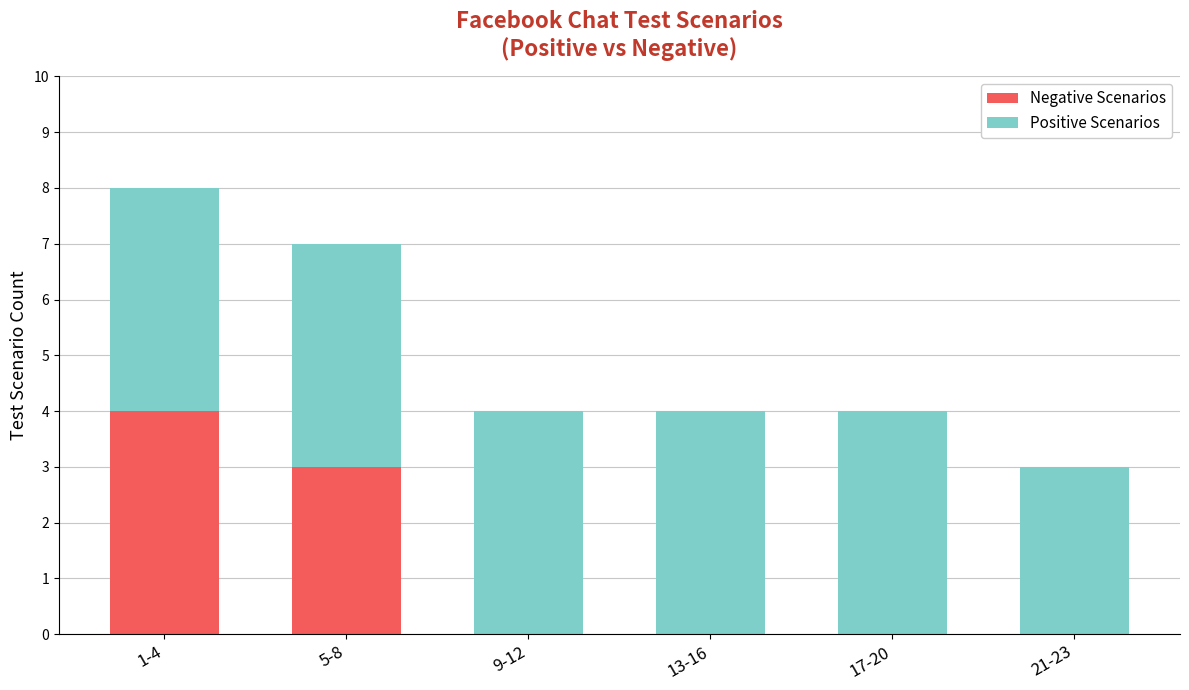

What is the total value across all series at 21-23?

3